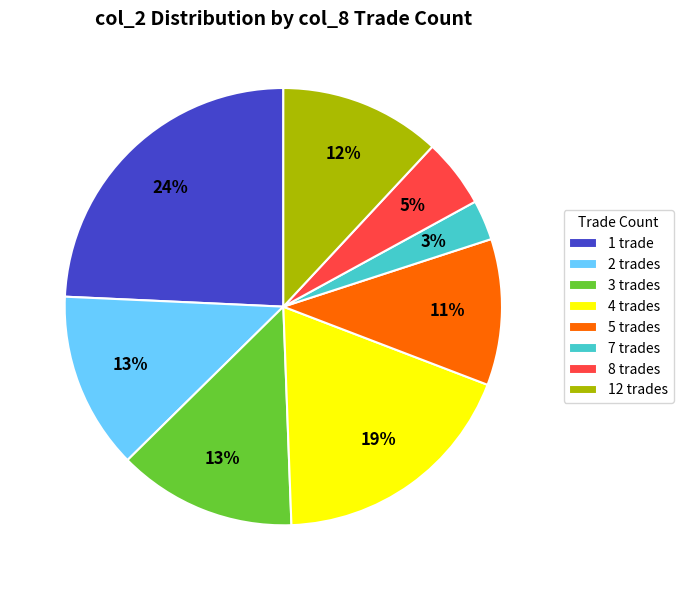

True or false: 5 trades accounts for 1% of the total.

False